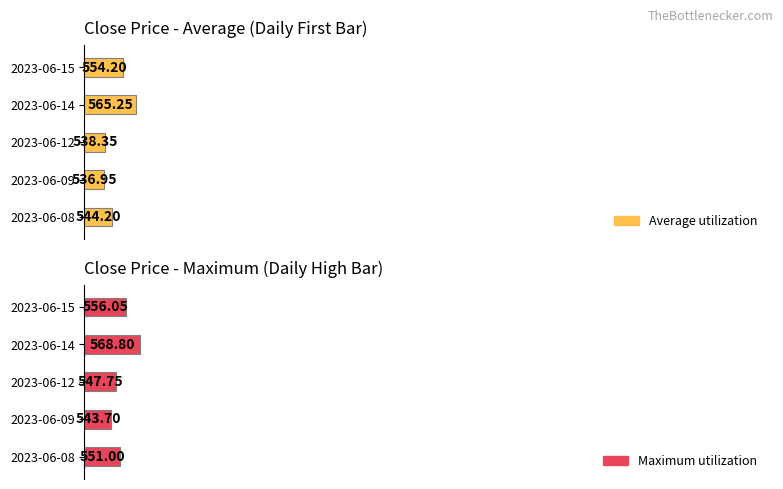

Which category has the lowest value across all series?

2023-06-09